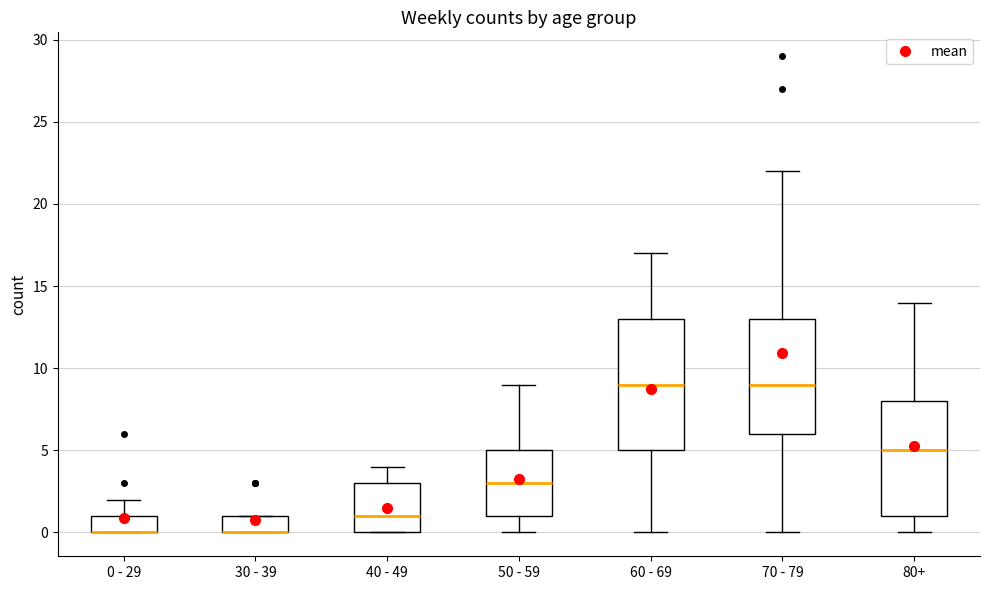

Which box is the tallest, from its lower edge to its upper edge?

60 - 69